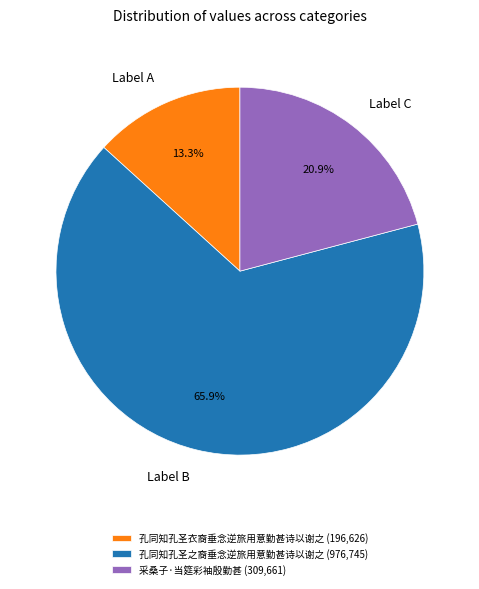

How many segments does this pie chart have?

3